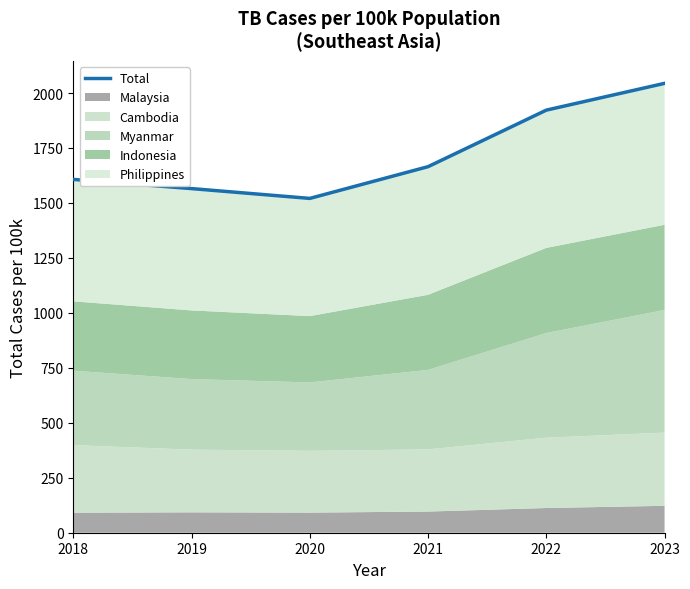

How many points are lower than both their immediate neighbors (excluding endpoints)?

1